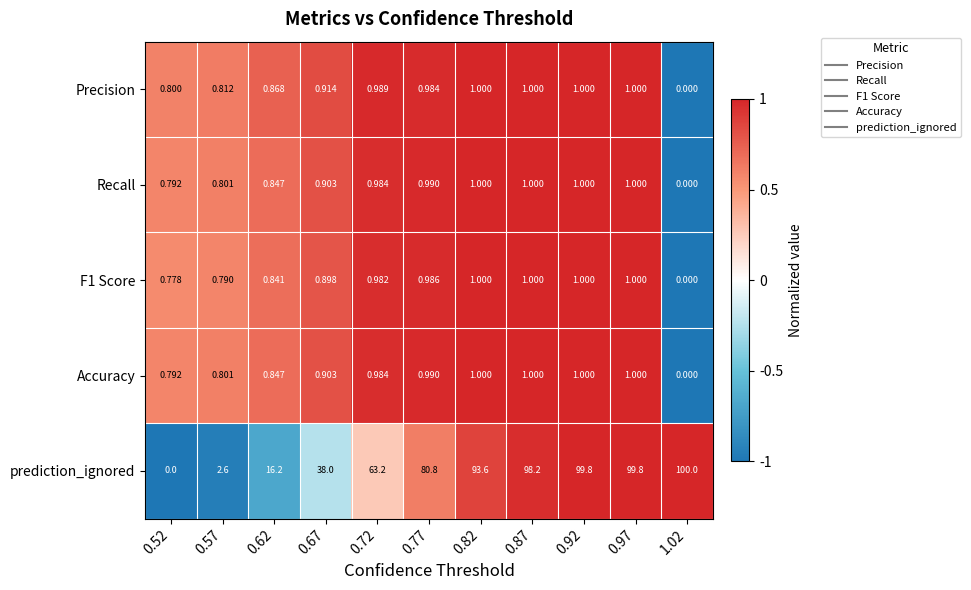

Between 0.57 and 0.82, which series saw the biggest shift?

prediction_ignored